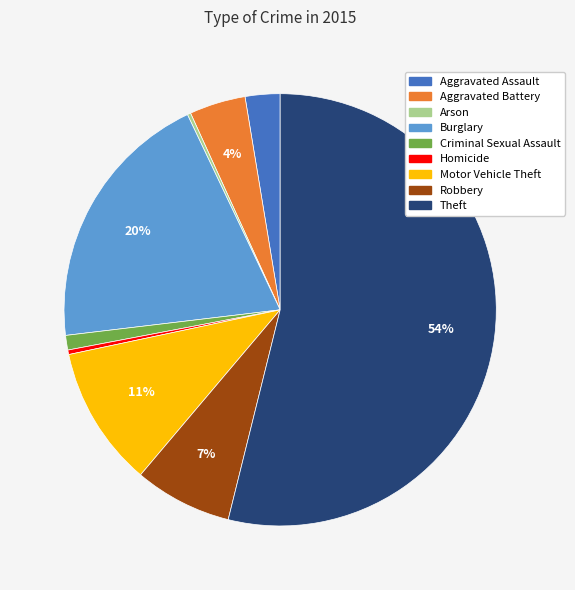

Which category has the biggest portion of the pie?

Theft